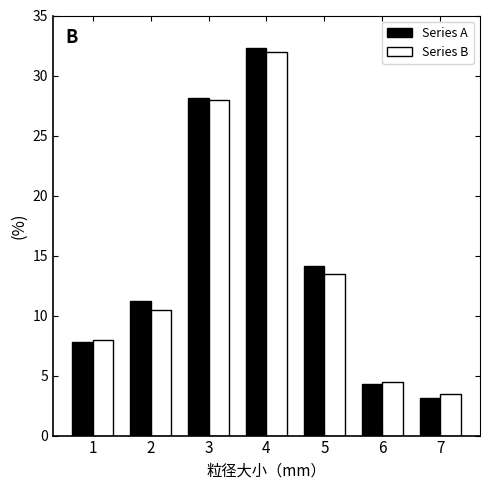

Reading right to left, extract all data points from this chart.

Series A: 3.1	4.3	14.1	32.3	28.1	11.2	7.8
Series B: 3.5	4.5	13.5	32.0	28.0	10.5	8.0